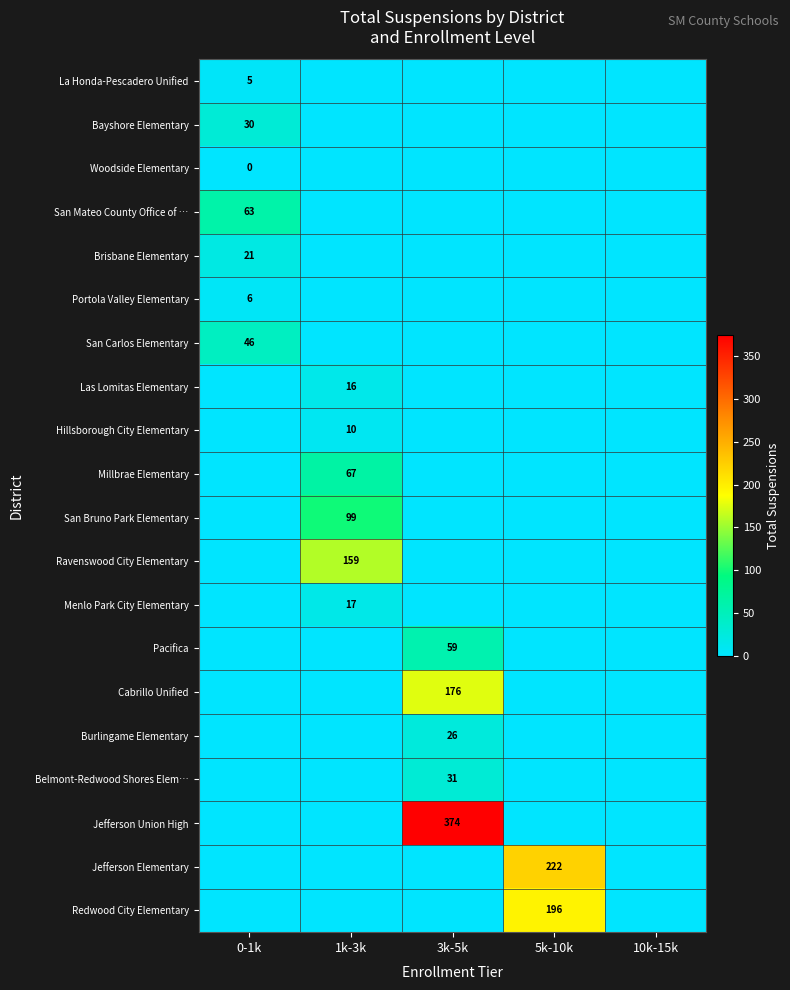

Is it true that Brisbane Elementary equals 6 at 0-1k?

False